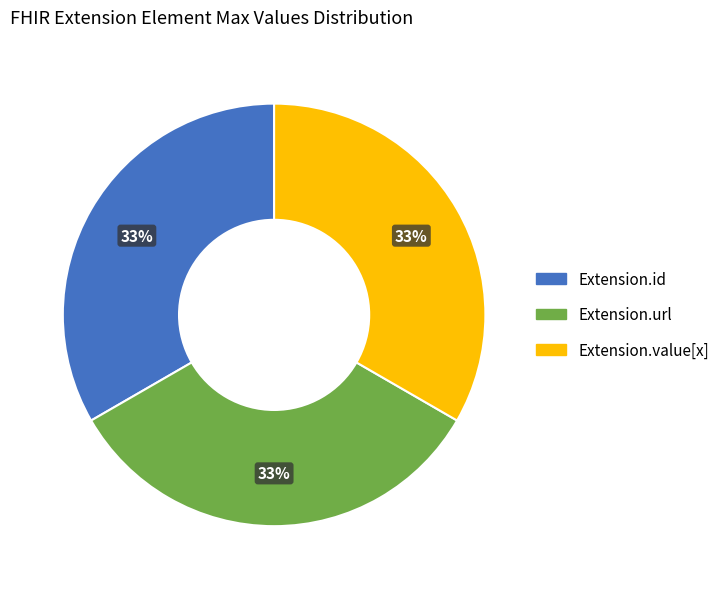

Is there a majority slice in this chart?

No